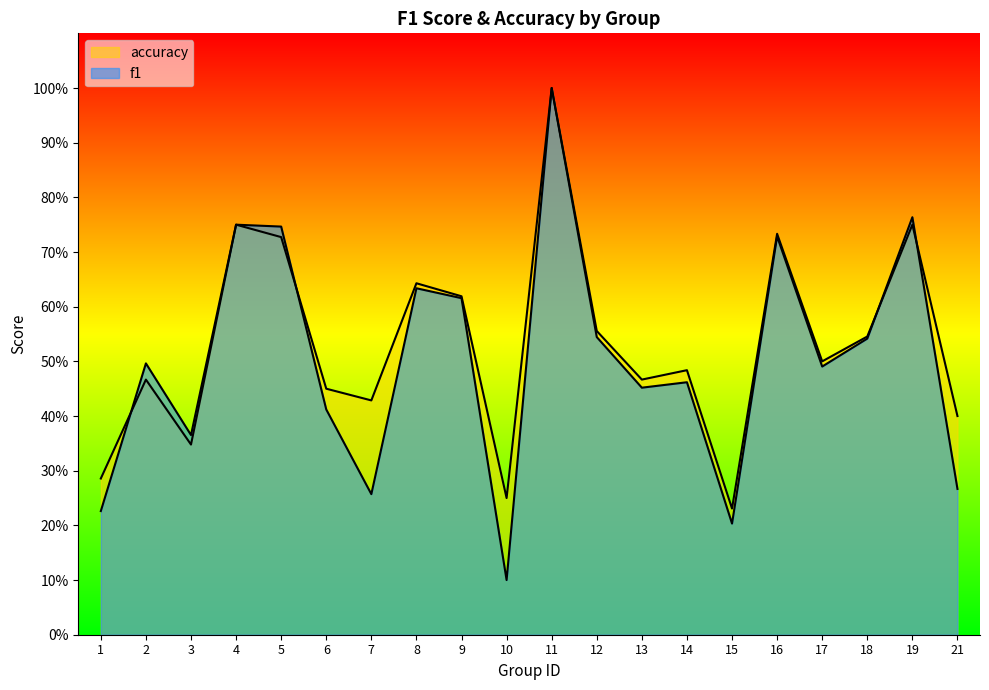

Reading left to right, transcribe all the data shown in this chart.

f1: 1=0.2	2=0.5	3=0.4	4=0.8	5=0.7	6=0.4	7=0.3	8=0.6	9=0.6	10=0.1	11=1.0	12=0.5	13=0.5	14=0.5	15=0.2	16=0.7	17=0.5	18=0.5	19=0.8	21=0.3
accuracy: 1=0.3	2=0.5	3=0.3	4=0.8	5=0.7	6=0.5	7=0.4	8=0.6	9=0.6	10=0.2	11=1.0	12=0.6	13=0.5	14=0.5	15=0.2	16=0.7	17=0.5	18=0.5	19=0.8	21=0.4